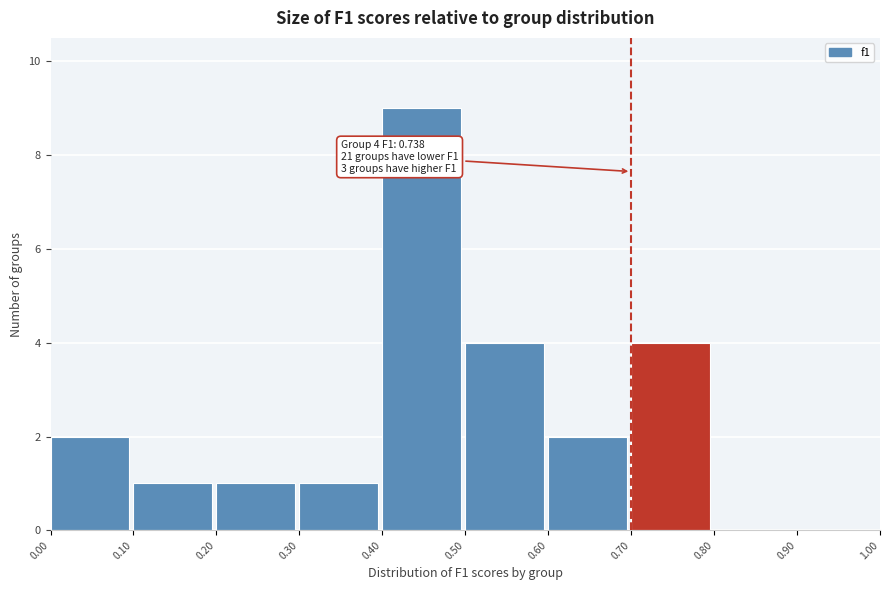

Which range on the x-axis has the tallest bar?

0.40 to 0.50